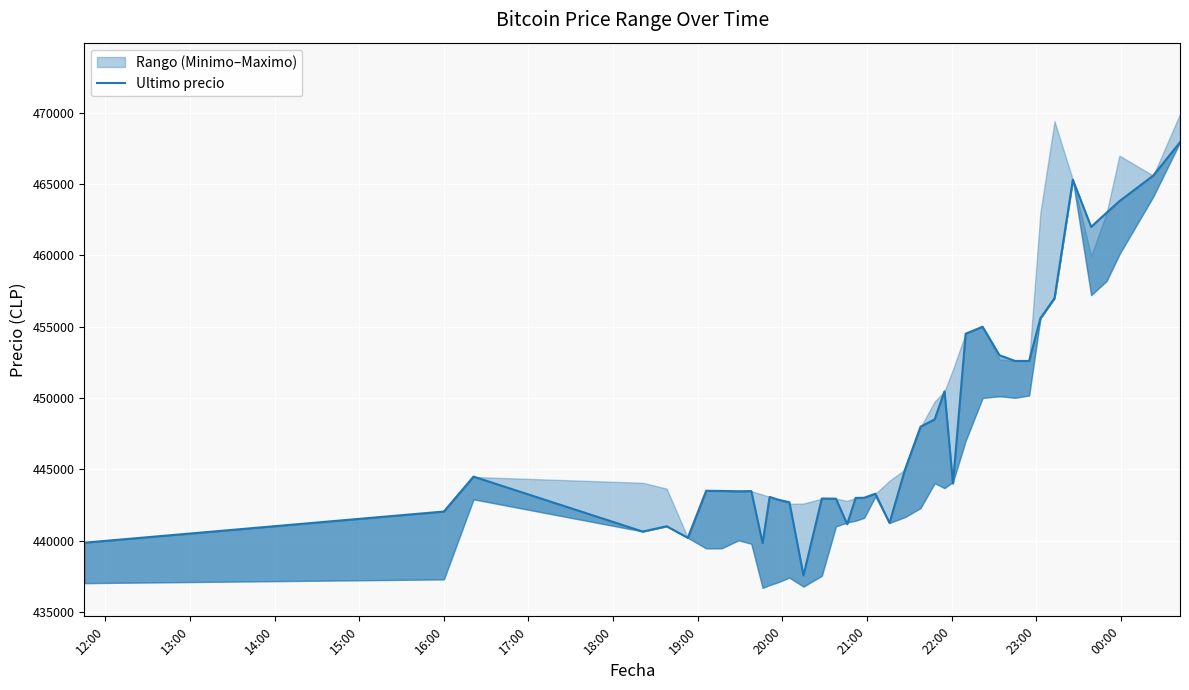

What is the maximum value shown in the chart?

467932